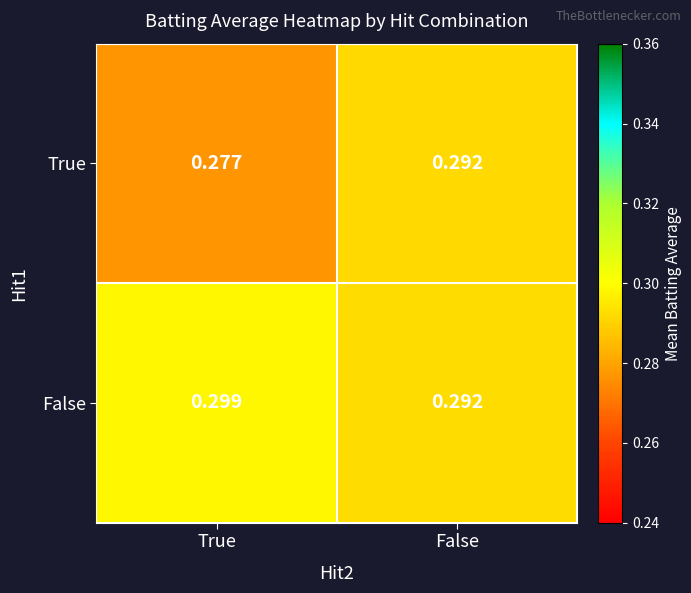

At which category does the chart reach its minimum across all series?

True